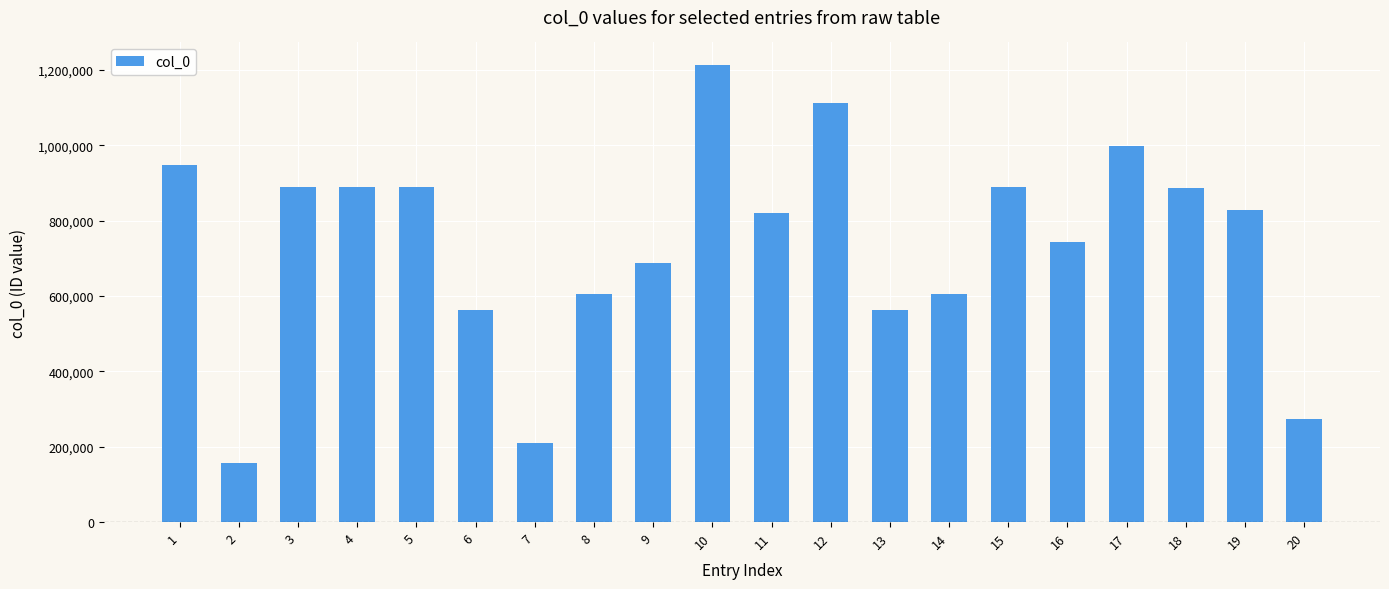

Where does the data first go above 828392?

1